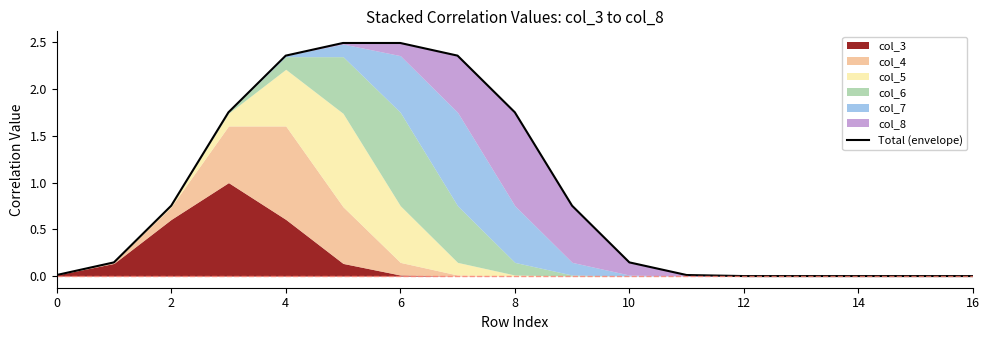

True or false: the data shows 0.5 at 9.

False